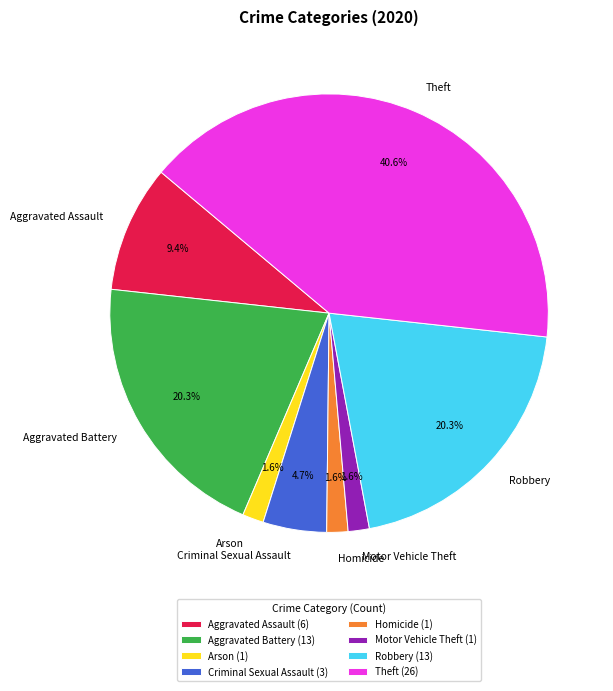

To the nearest percent, what is the difference between the Criminal Sexual Assault and Robbery slice percentages?

16%